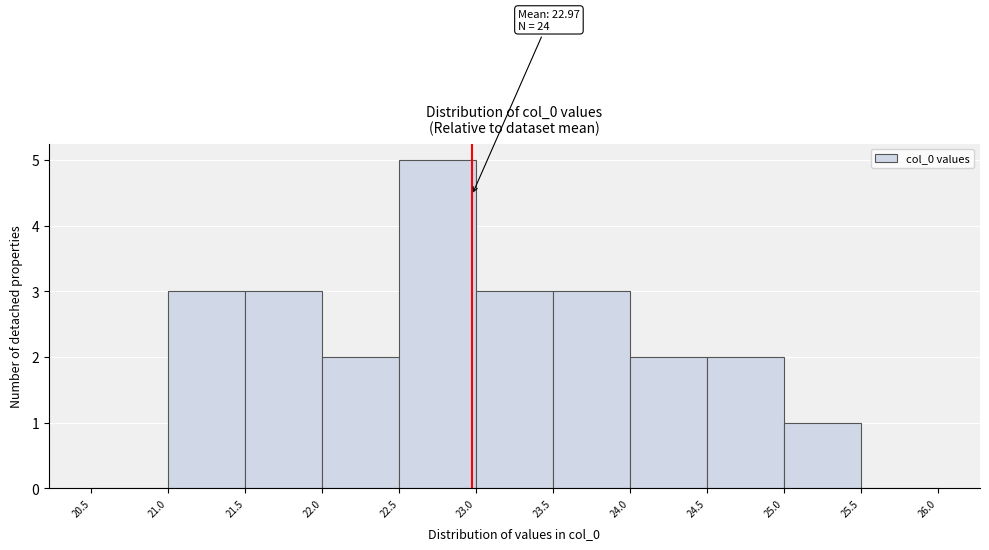

Over which range of the x-axis is the bar tallest?

22.5 to 23.0